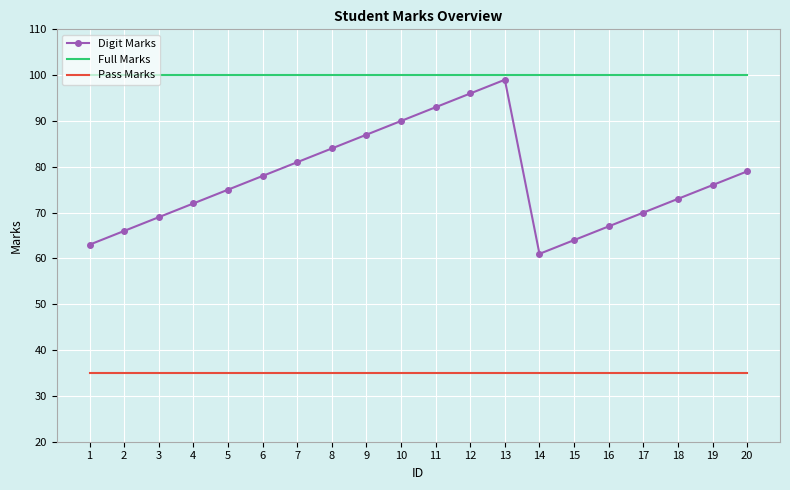

Where is the first local maximum for Digit Marks?

13